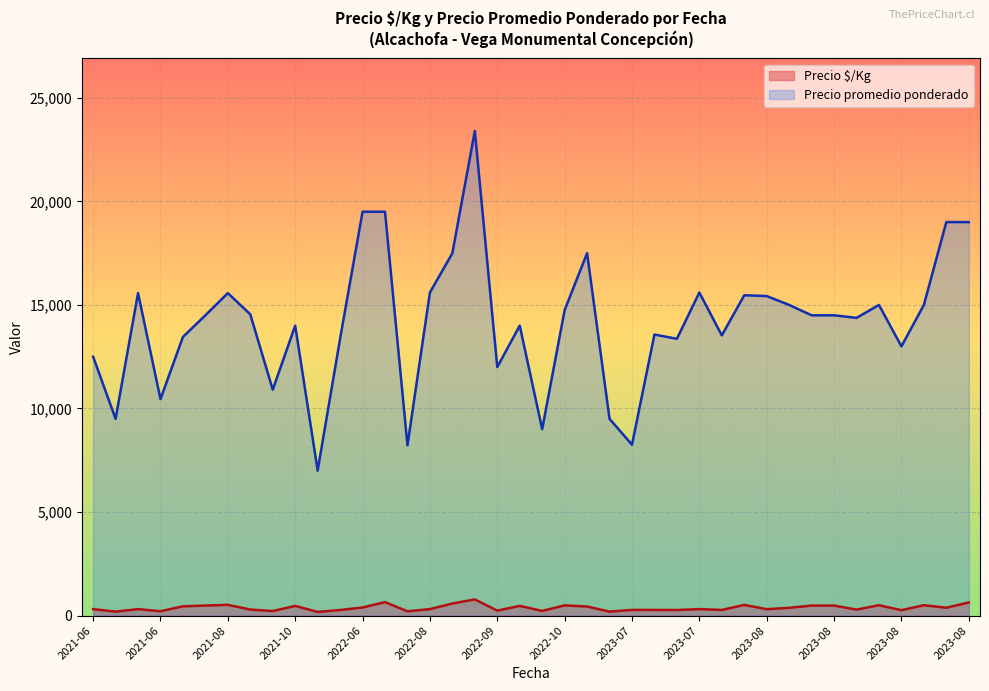

What value does the Precio promedio ponderado series have at 2022-09?

12000